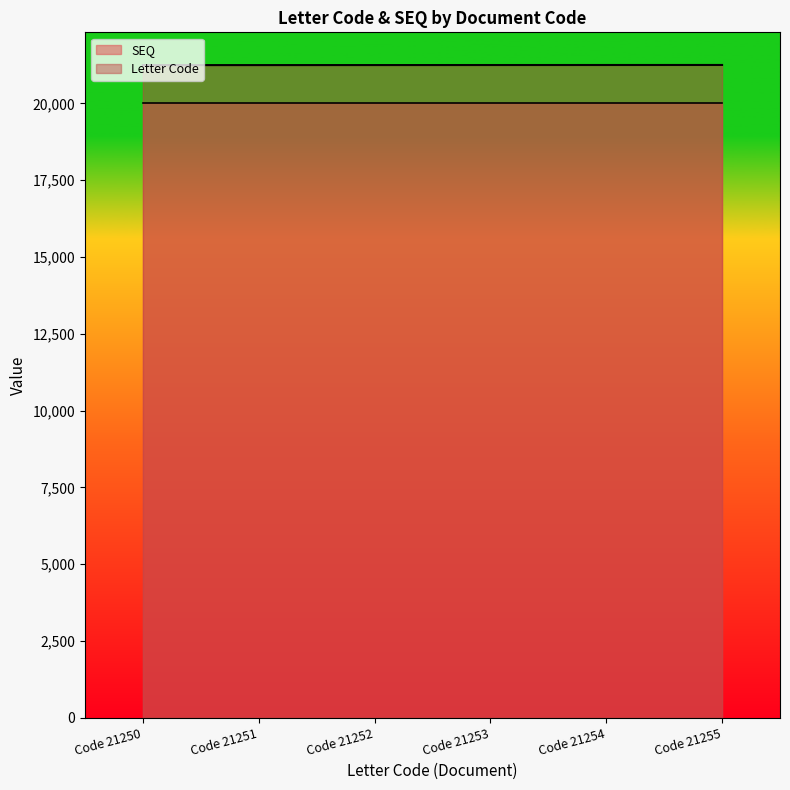

The value of SEQ at Code 21253 is 27439. True or false?

False